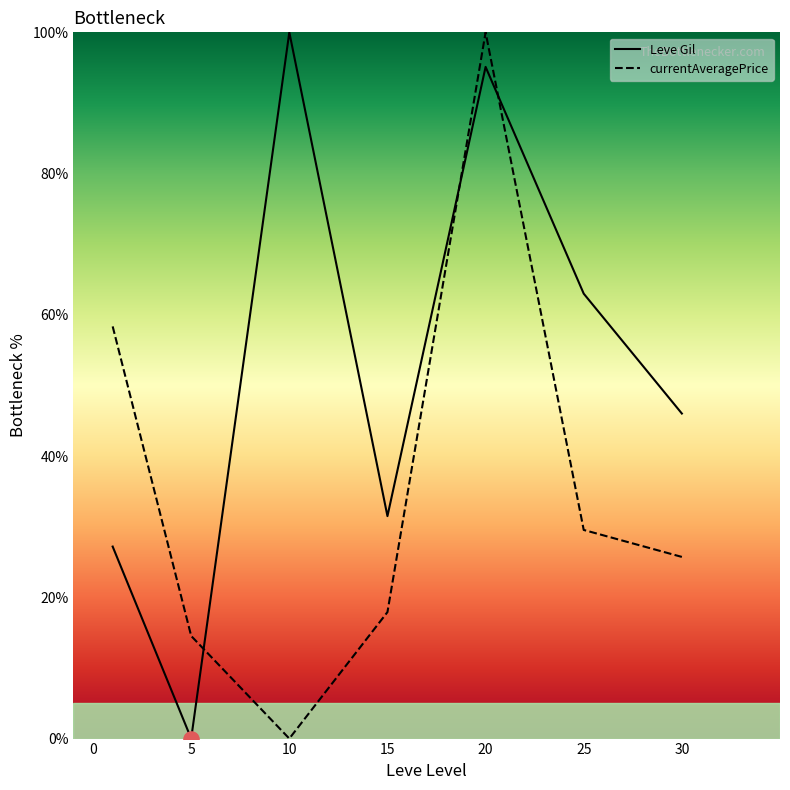

How many times do currentAveragePrice and Leve Gil cross each other?

3